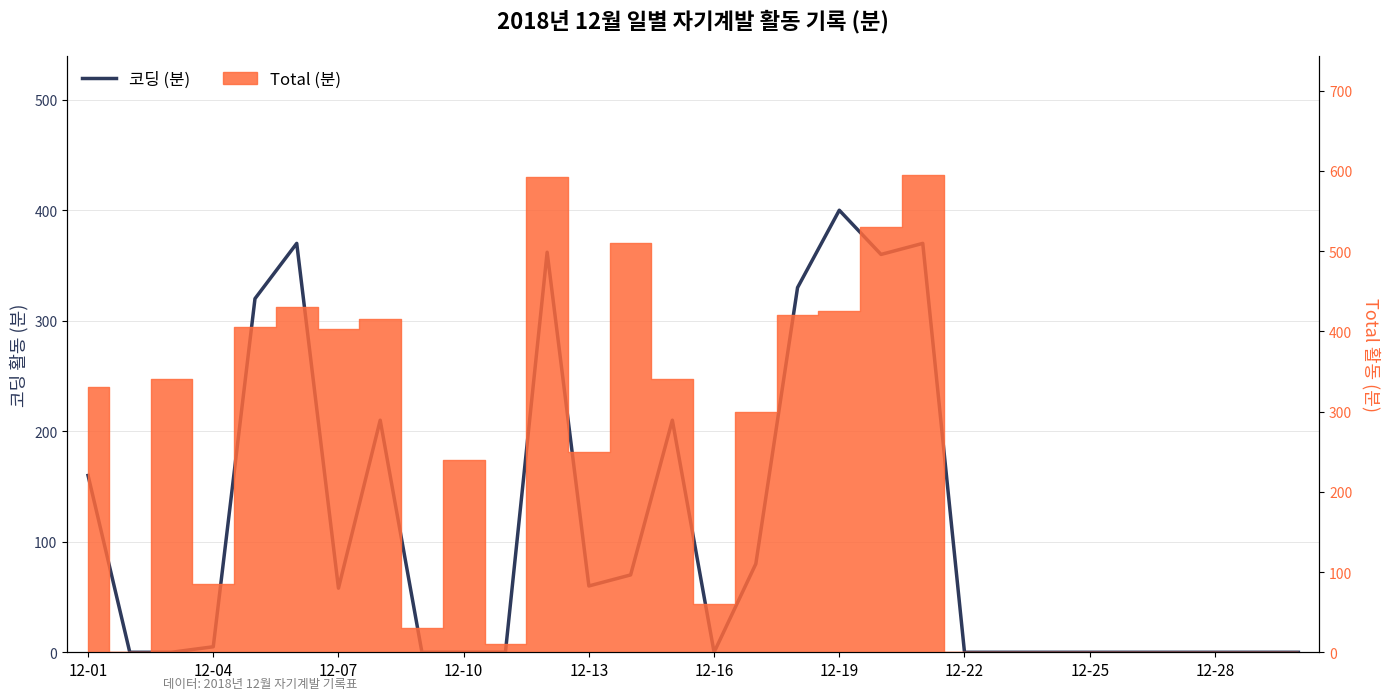

What is the difference between the maximum and second lowest values?

400